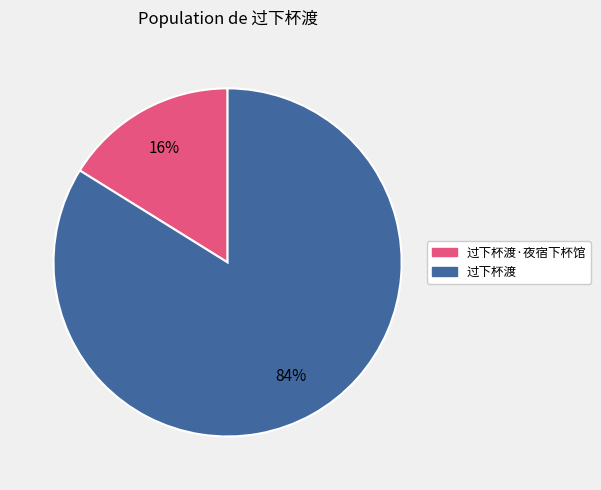

Rank the categories by value from lowest to highest.

过下杯渡·夜宿下杯馆, 过下杯渡